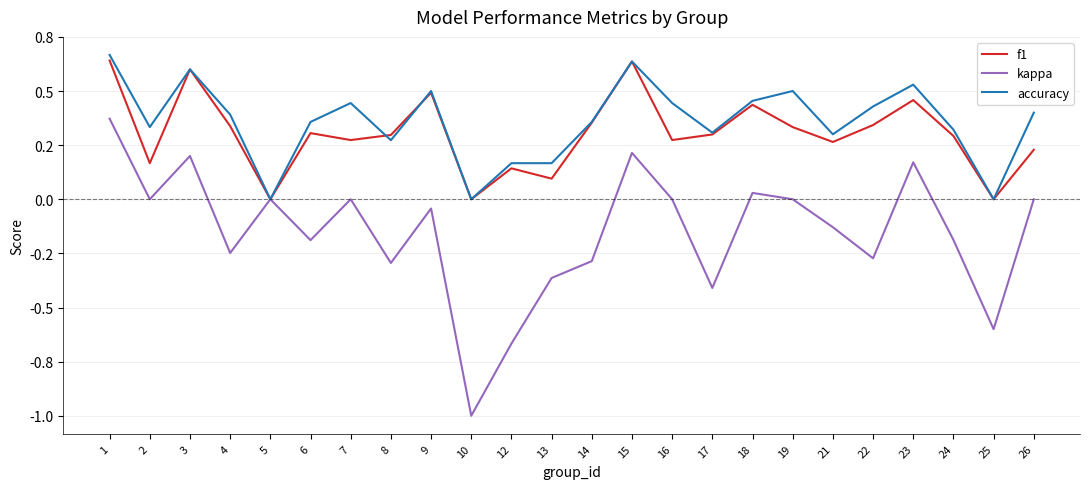

What is the spread (max minus min) of values at 10?

1.0